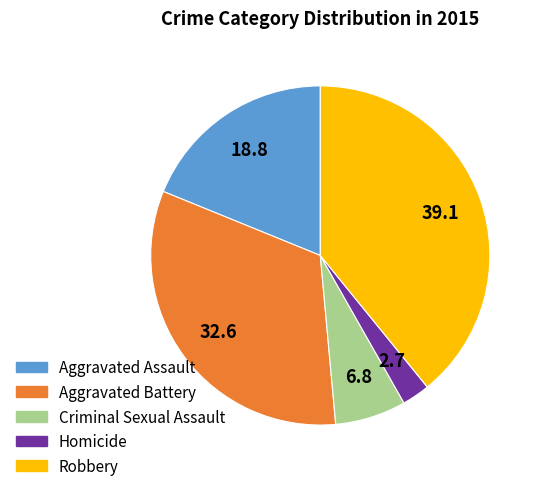

What is the ratio of the value at Criminal Sexual Assault to the value at Aggravated Battery?

0.2